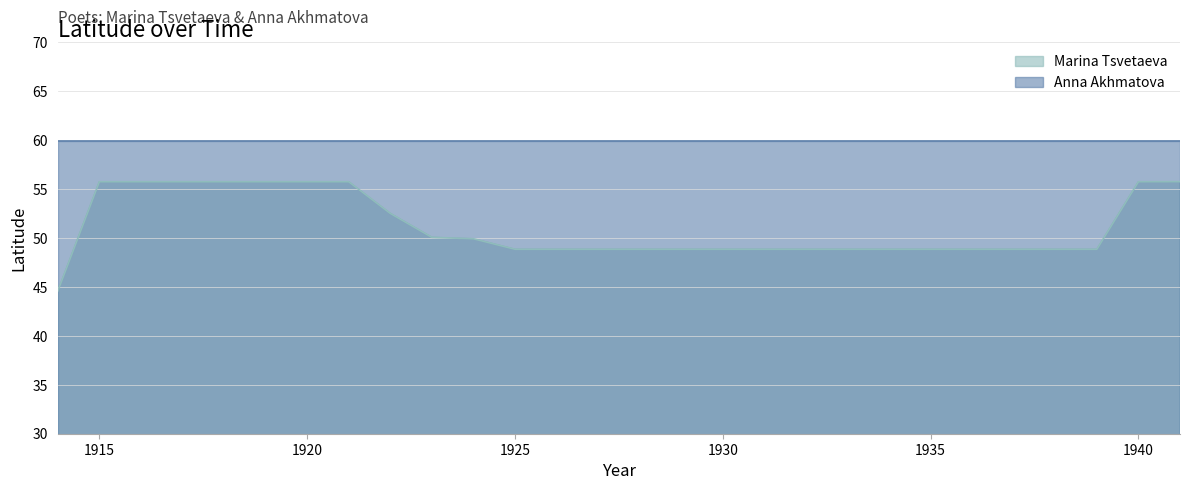

Where does the data first go above 48?

1915